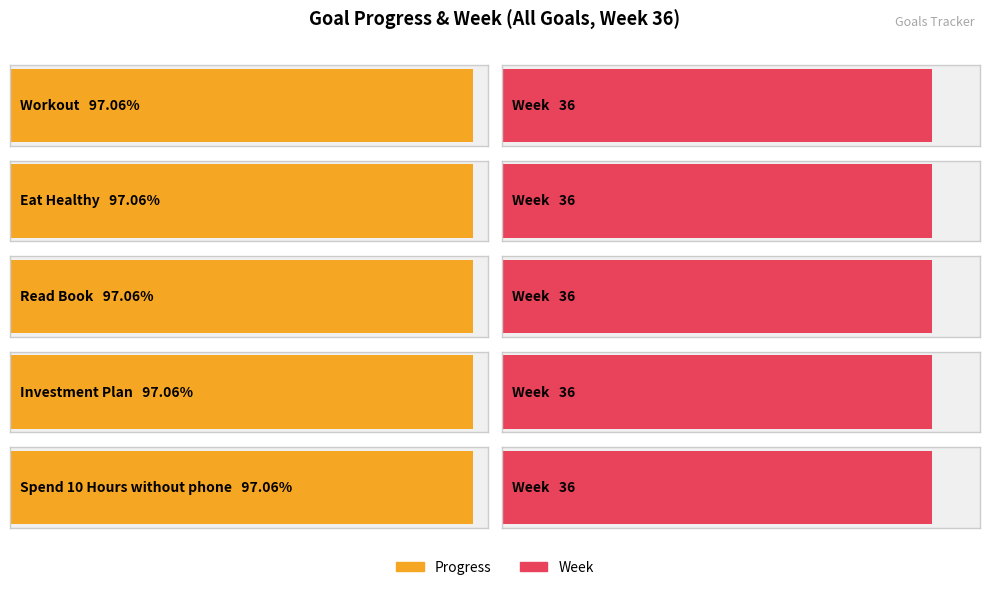

What are all the series names shown in the legend?

Progress, Week